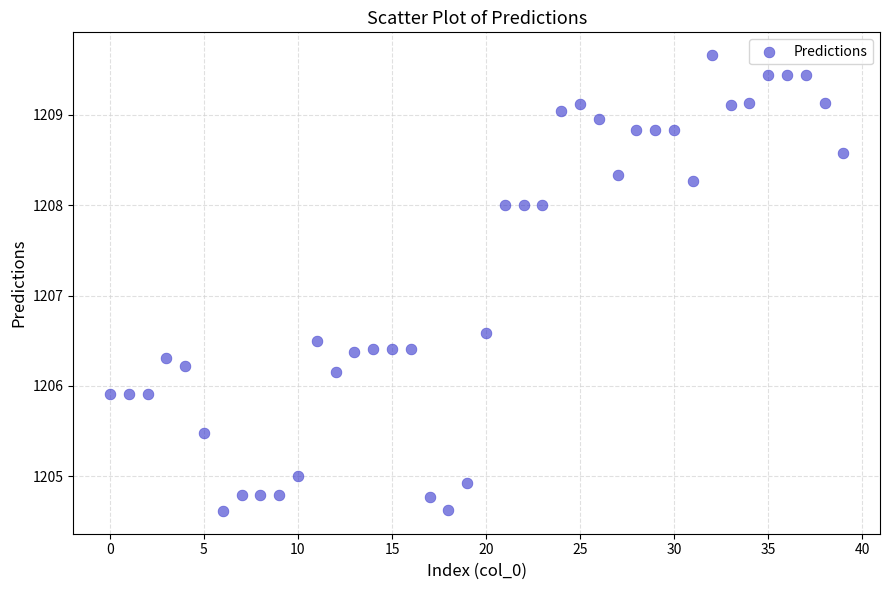

What Y value in the scatter plot is closest to 1207?

1206.6